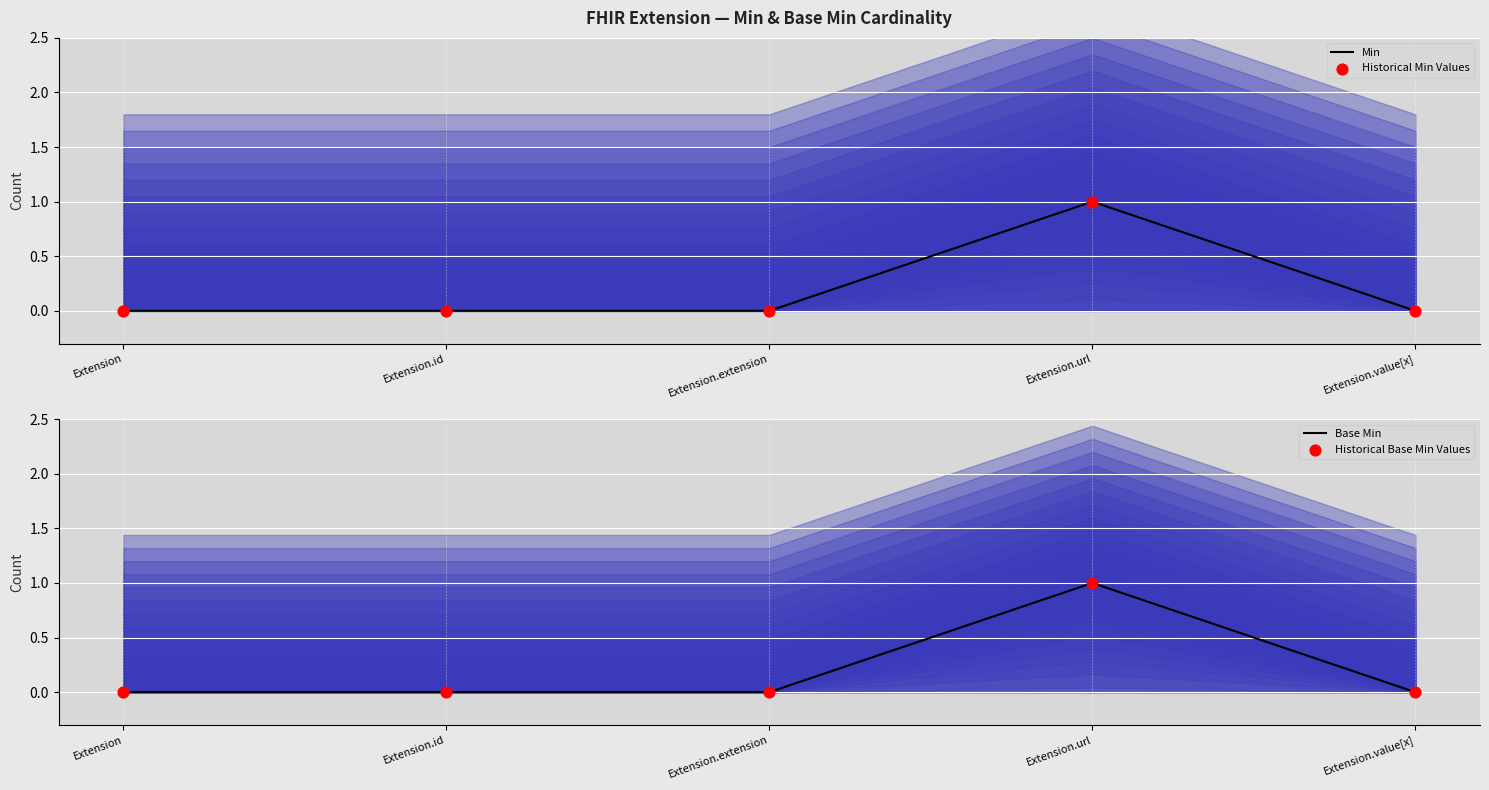

Which series has the largest total across all categories?

Min